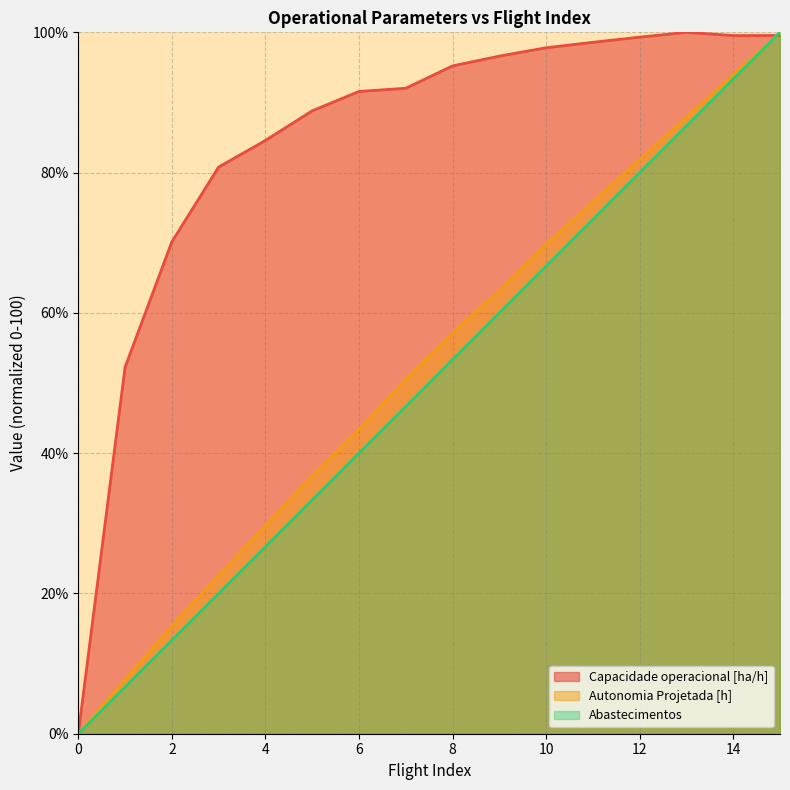

Which series has the largest total across all categories?

Capacidade operacional [ha/h]